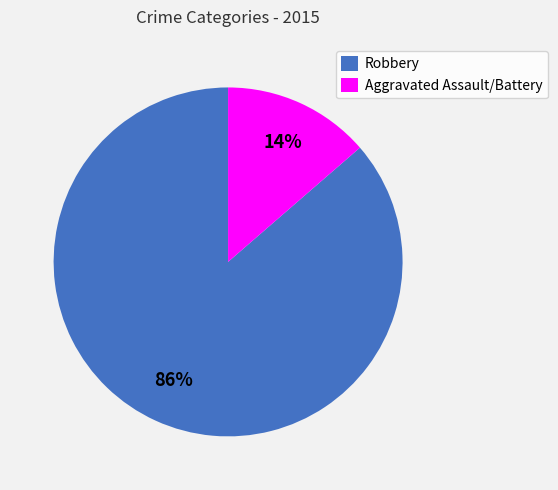

Does Robbery represent more than half of the total?

Yes